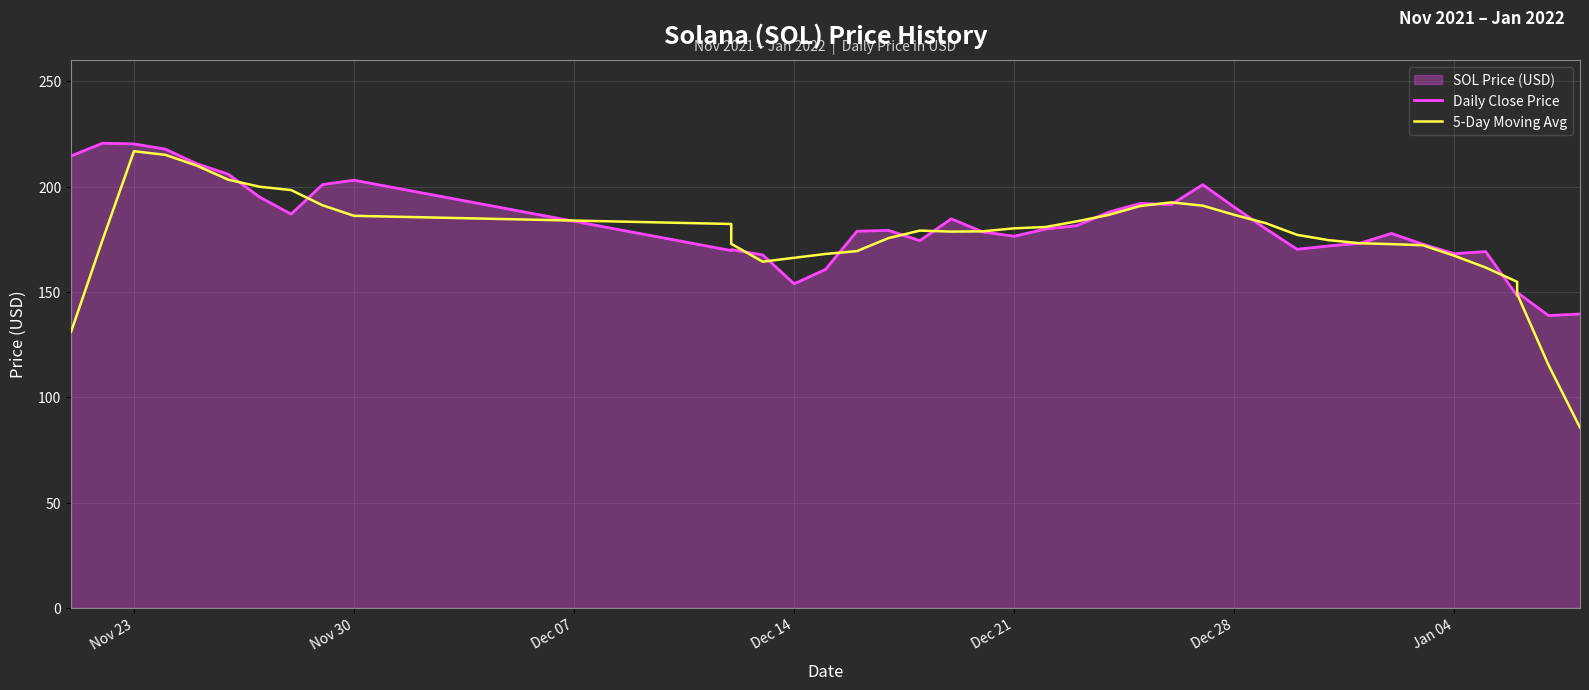

List the series in order of their overall mean, lowest first.

5-Day Moving Avg, Daily Close Price